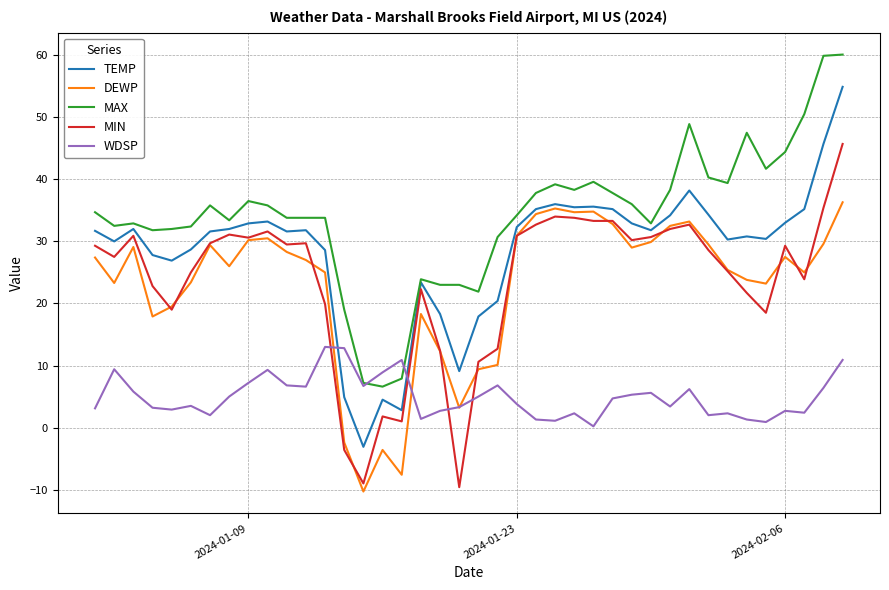

Which series has the largest total across all categories?

MAX